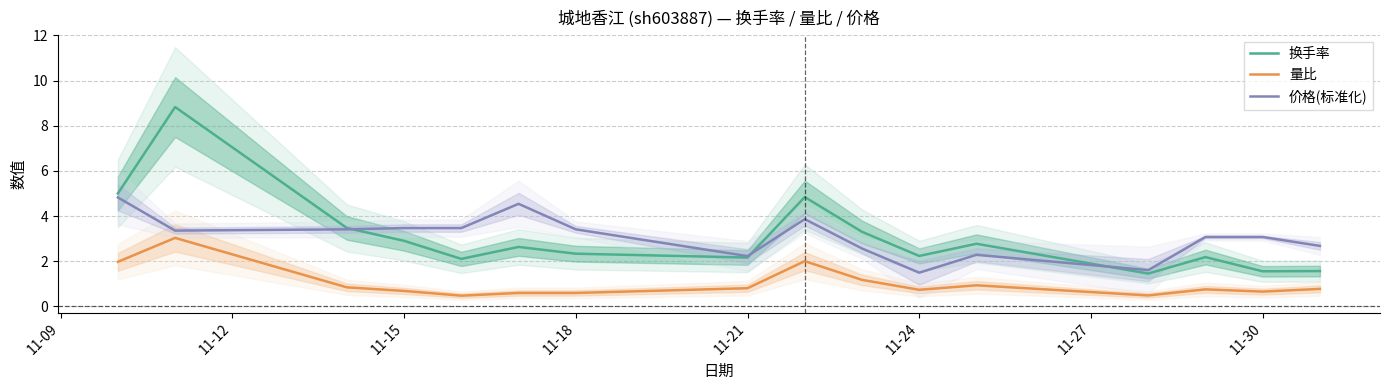

True or false: 量比 and 换手率 cross at least once.

False